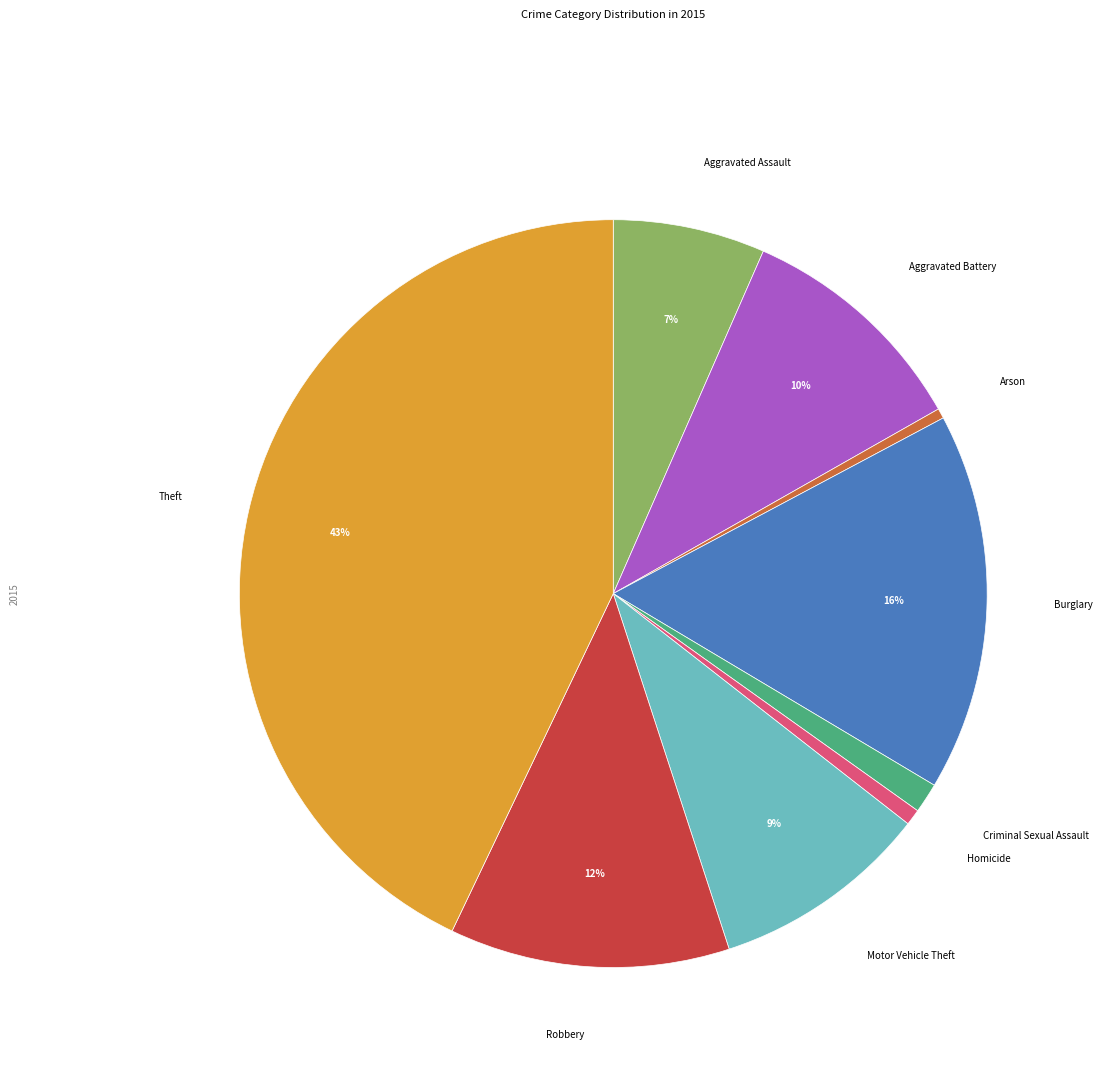

How many slices are in this pie chart?

9